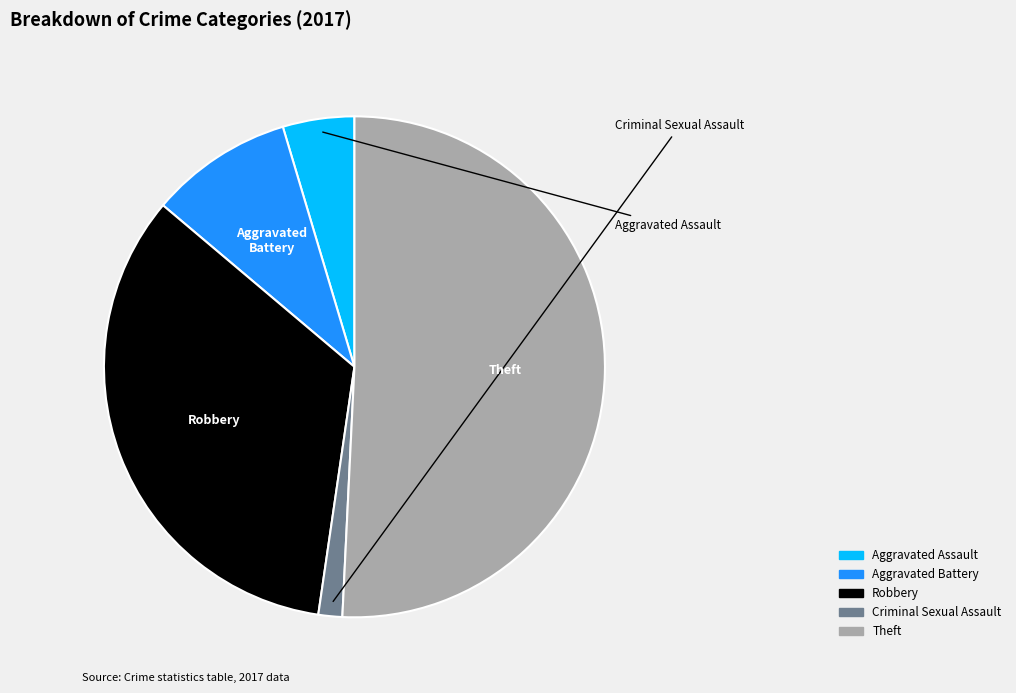

To the nearest percent, what percentage of the pie is Robbery?

34%